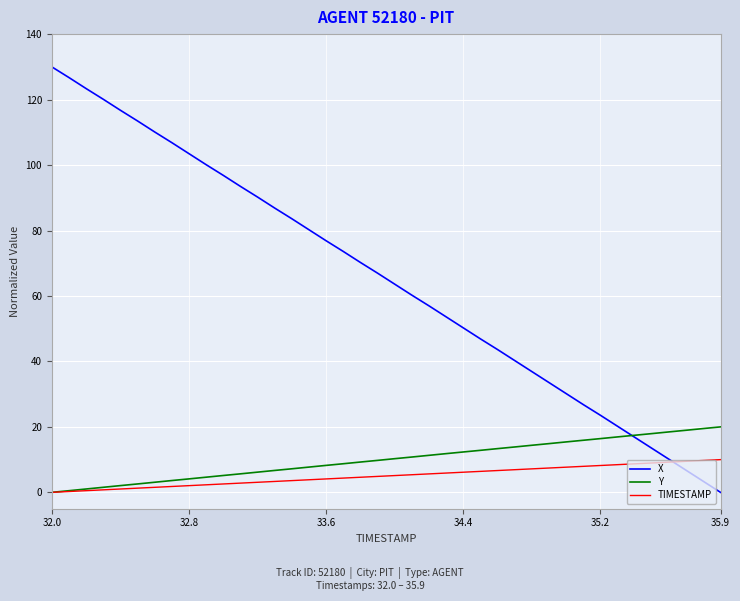

Which series has the largest range (max minus min)?

X